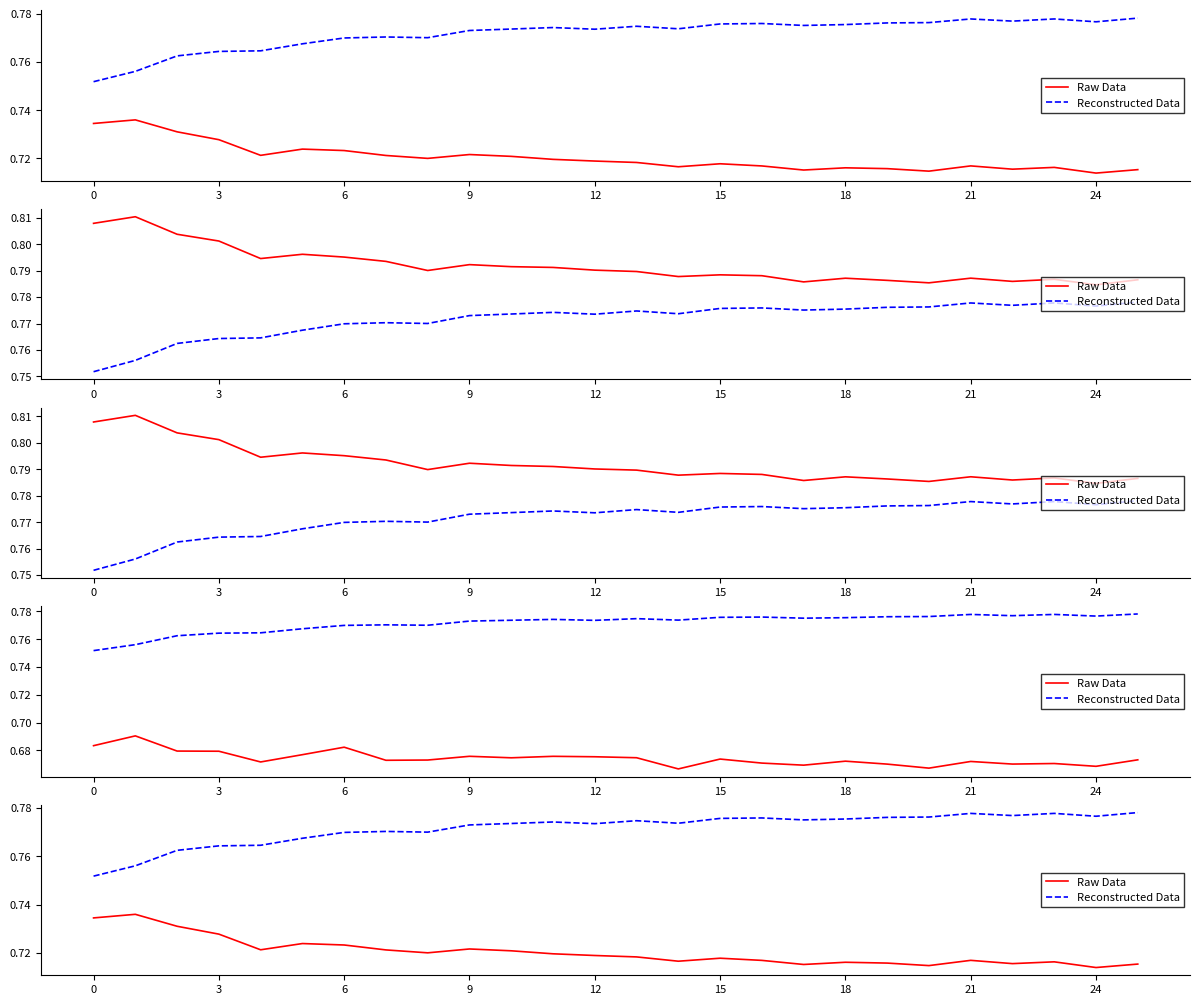

Reading left to right, extract all data points from this chart.

Raw Data: 0.7	0.7	0.7	0.7	0.7	0.7	0.7	0.7	0.7	0.7	0.7	0.7	0.7	0.7	0.7	0.7	0.7	0.7	0.7	0.7	0.7	0.7	0.7	0.7	0.7	0.7
Reconstructed Data: 0.8	0.8	0.8	0.8	0.8	0.8	0.8	0.8	0.8	0.8	0.8	0.8	0.8	0.8	0.8	0.8	0.8	0.8	0.8	0.8	0.8	0.8	0.8	0.8	0.8	0.8